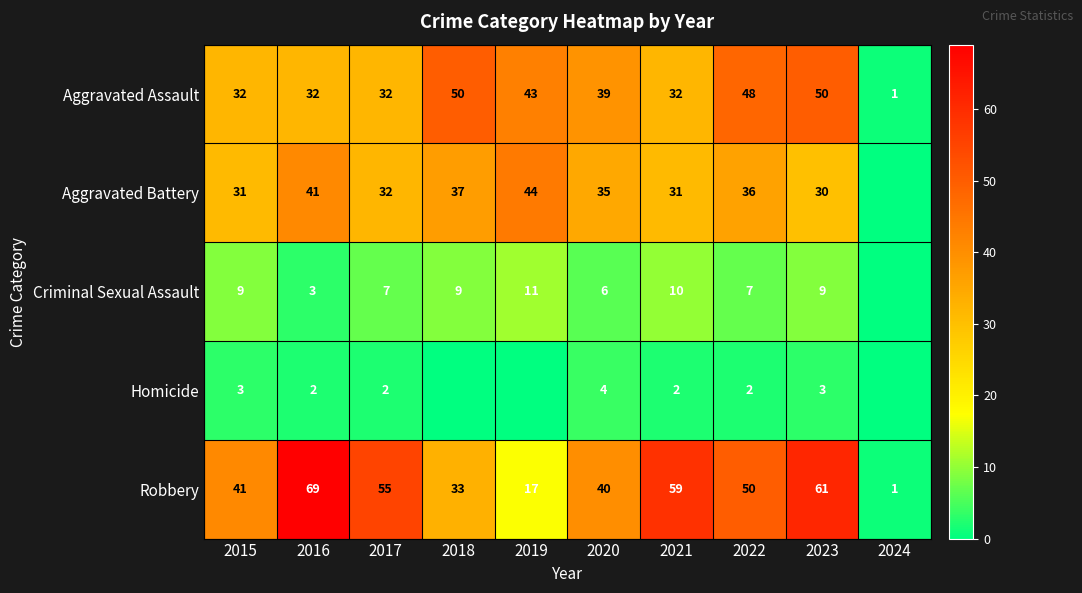

The value of Aggravated Battery at 2022 is 36. True or false?

True